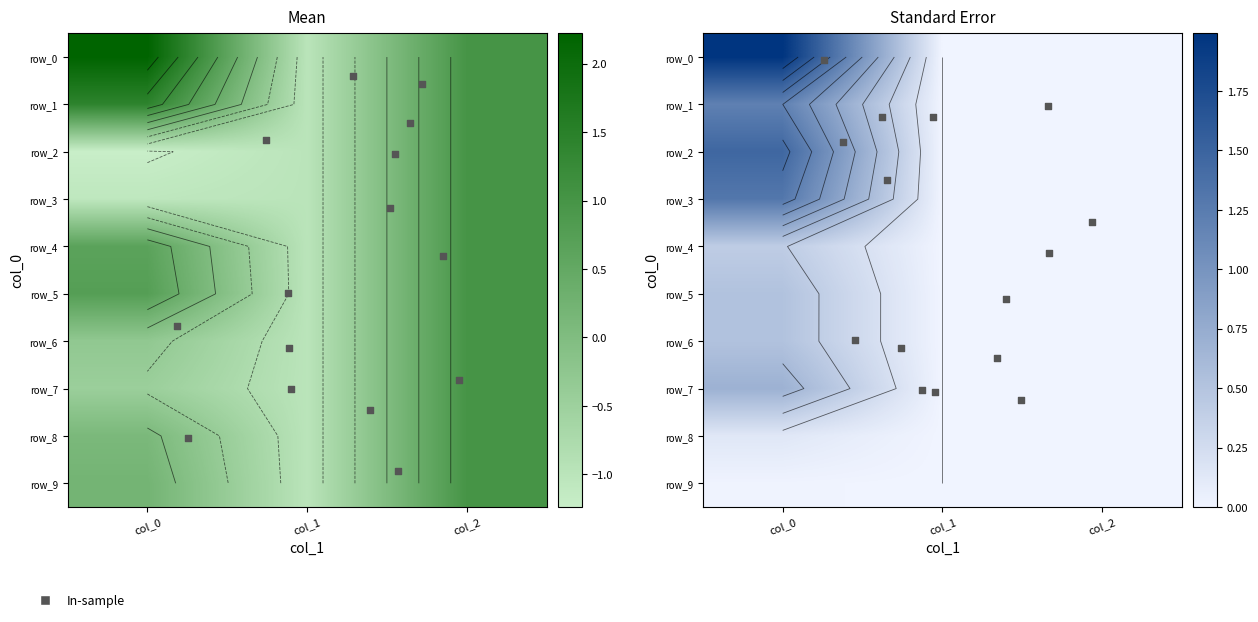

Which series has the widest spread of values?

row_0